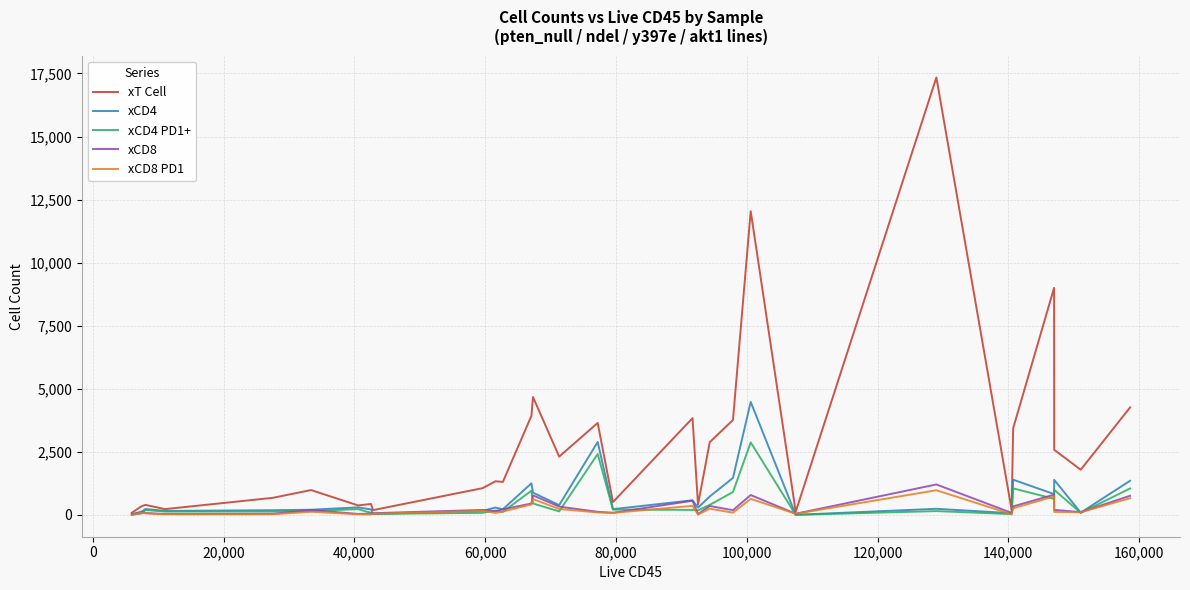

What is the maximum value shown in the chart?

17343